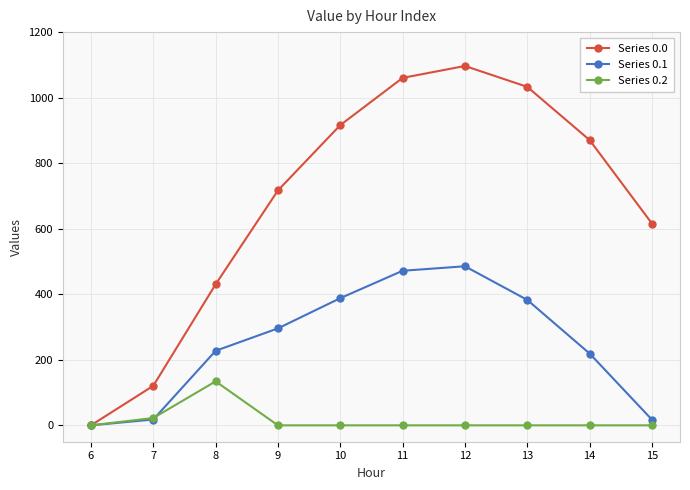

The value of Series 0.1 at 9 is 98.1. True or false?

False